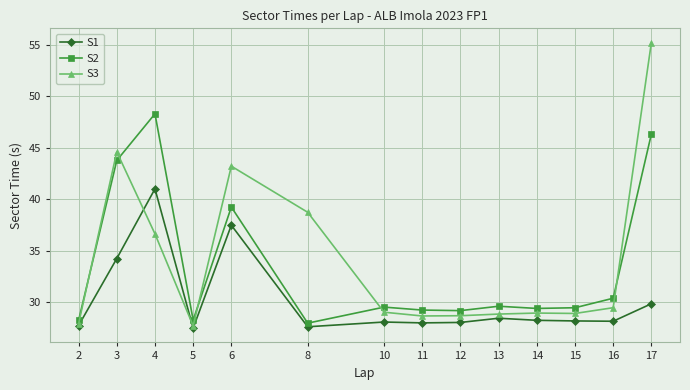

The S1 series shows 28.2 at 15. True or false?

True